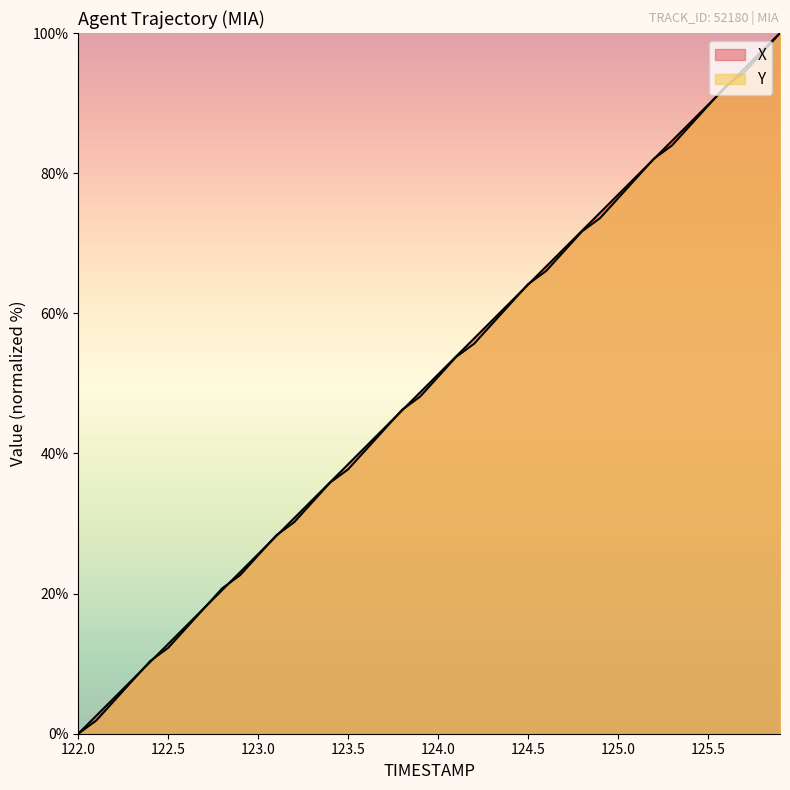

Which has a higher value, 124.6 or 122.5?

124.6